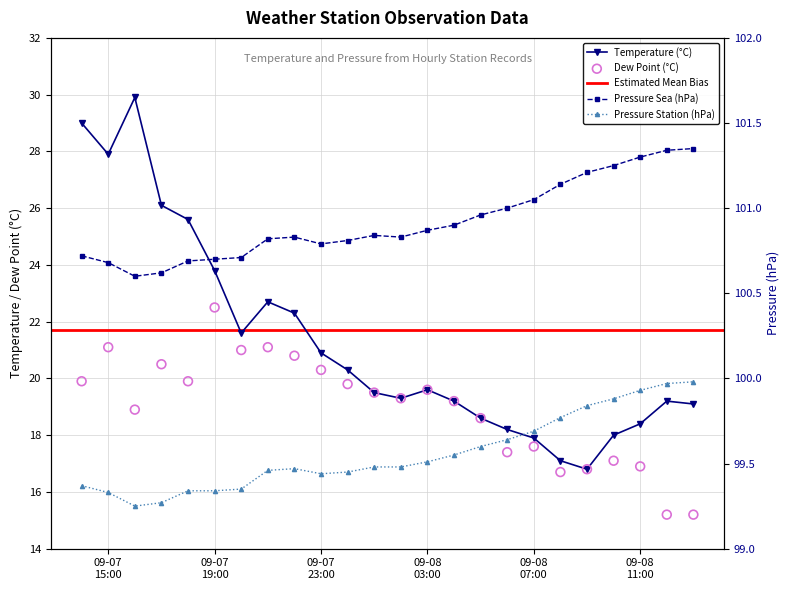

What is the total value across all series at 2023-09-08 02:00?

238.9